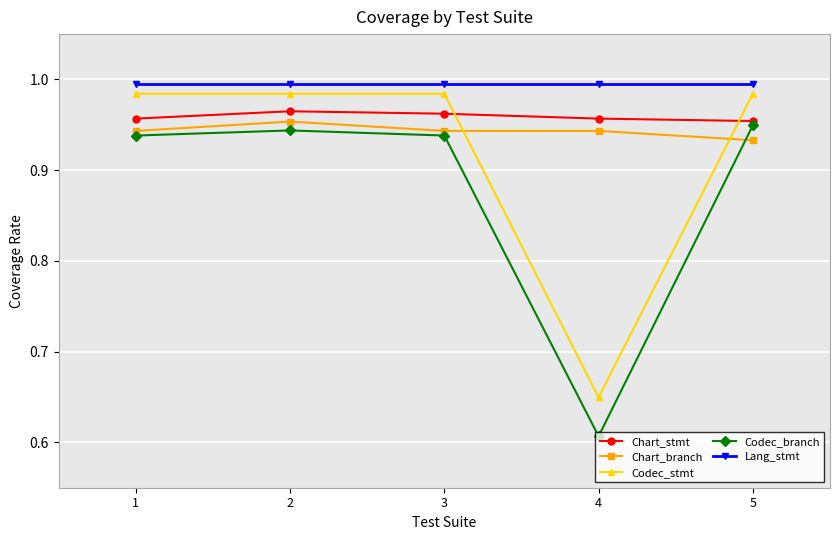

True or false: Chart_stmt and Lang_stmt intersect in this chart.

False